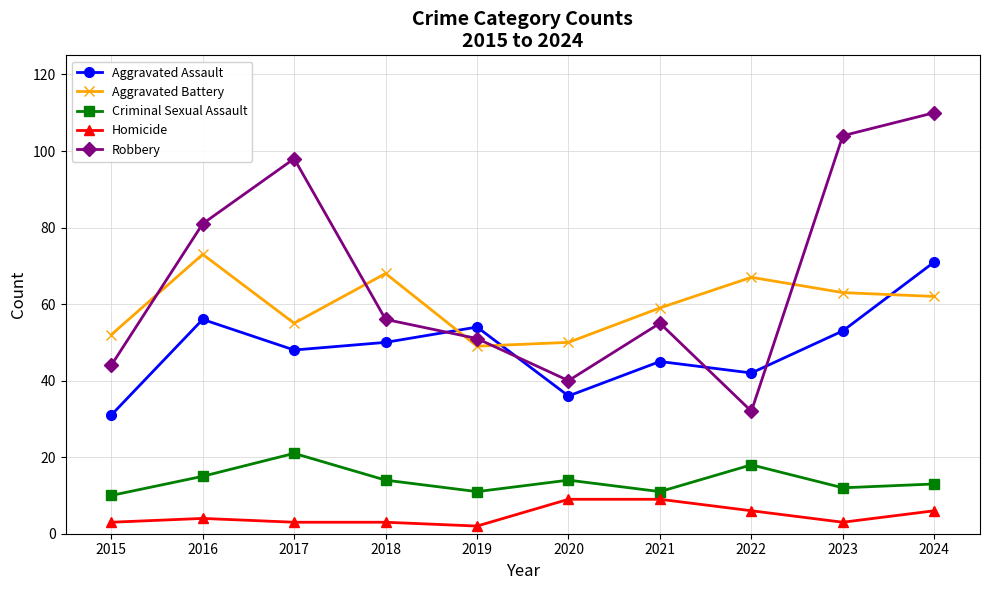

Between 2022 and 2023, which series saw the biggest shift?

Robbery